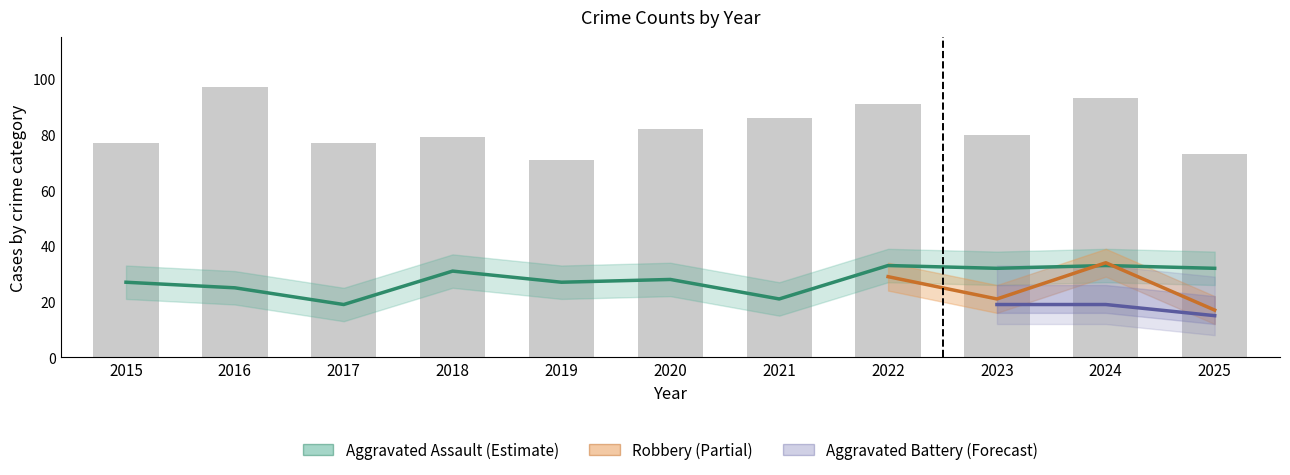

Where does the Total series first go above 80?

2016